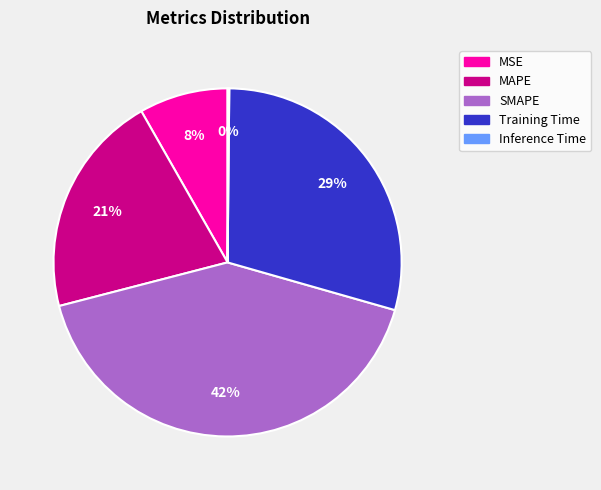

Combined, do SMAPE and MAPE account for over 50%?

Yes